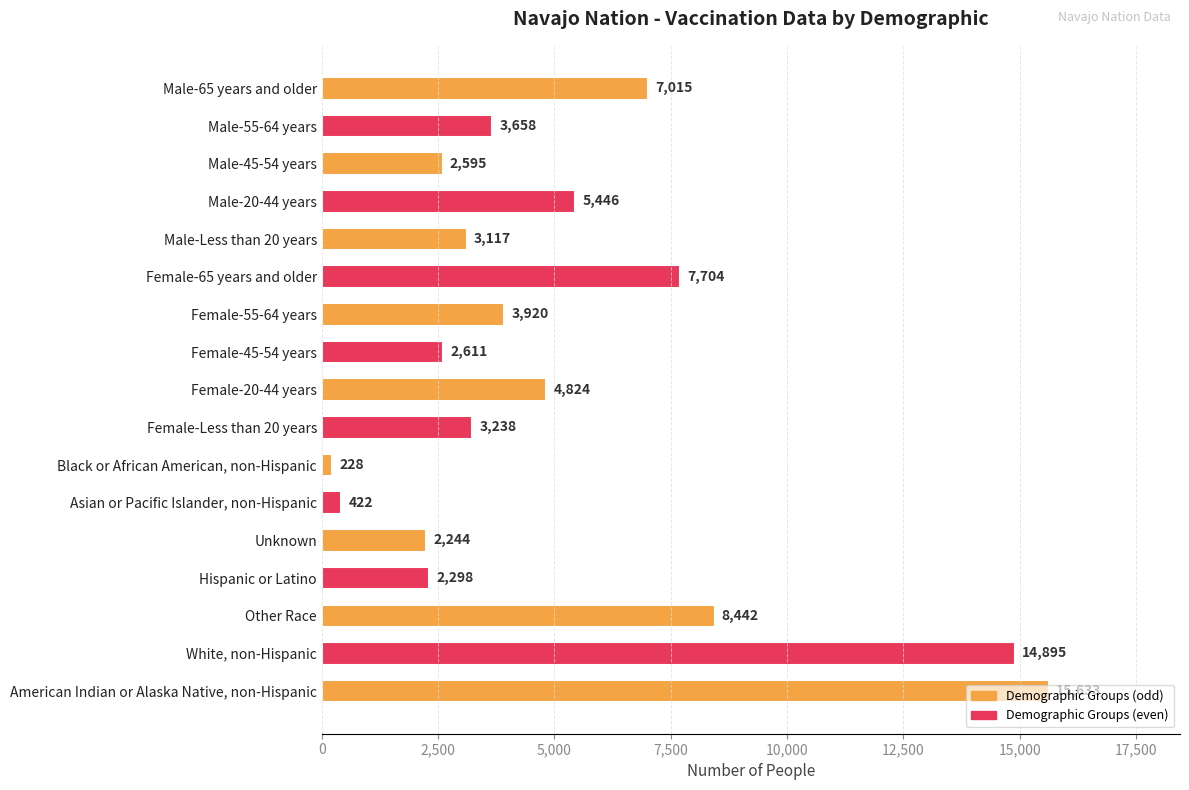

Between Male-20-44 years and Male-55-64 years, which is larger?

Male-20-44 years